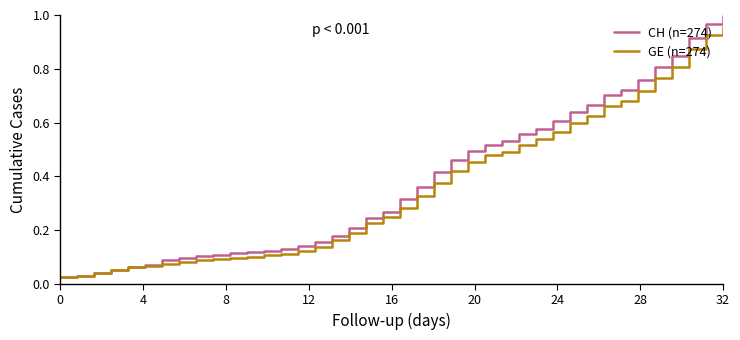

Which series has the widest spread of values?

CH (n=274)